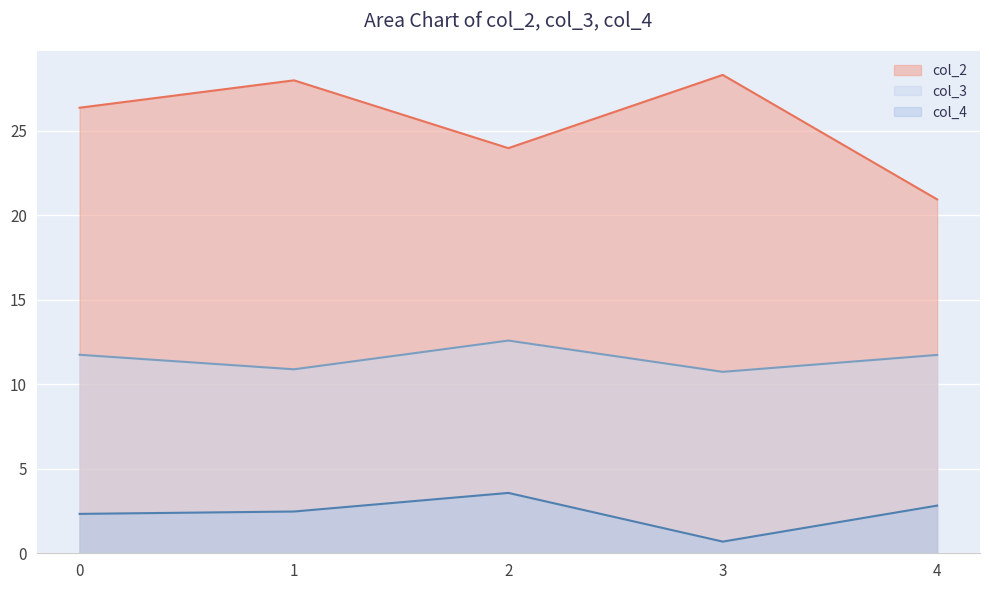

List the series in order of their overall mean, highest first.

col_2, col_3, col_4